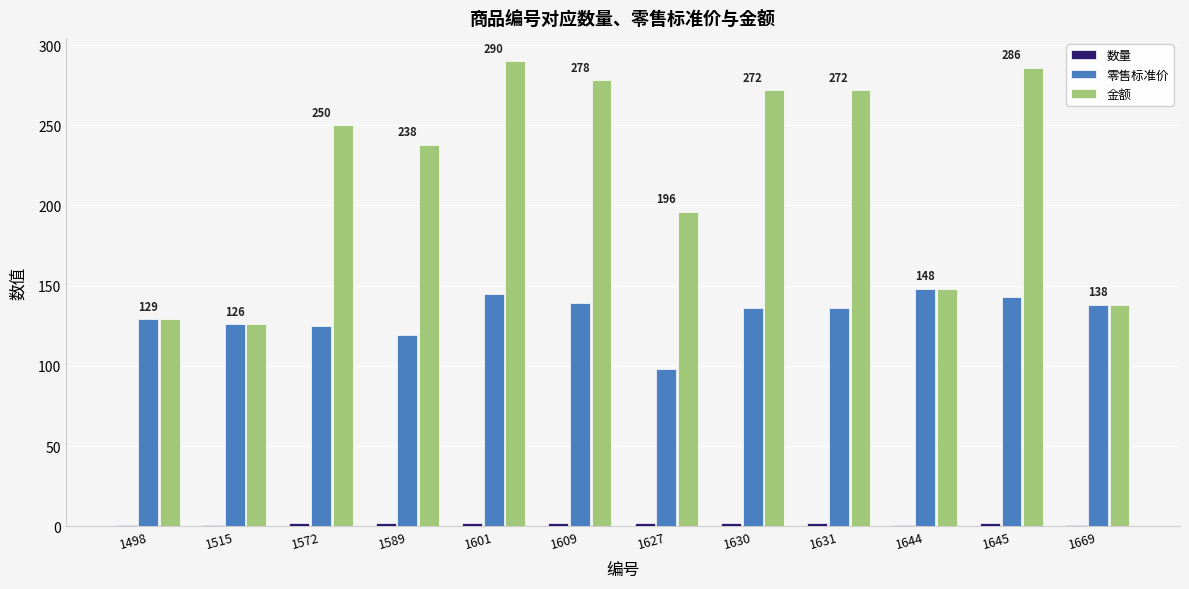

How many categories are shown in the chart?

12